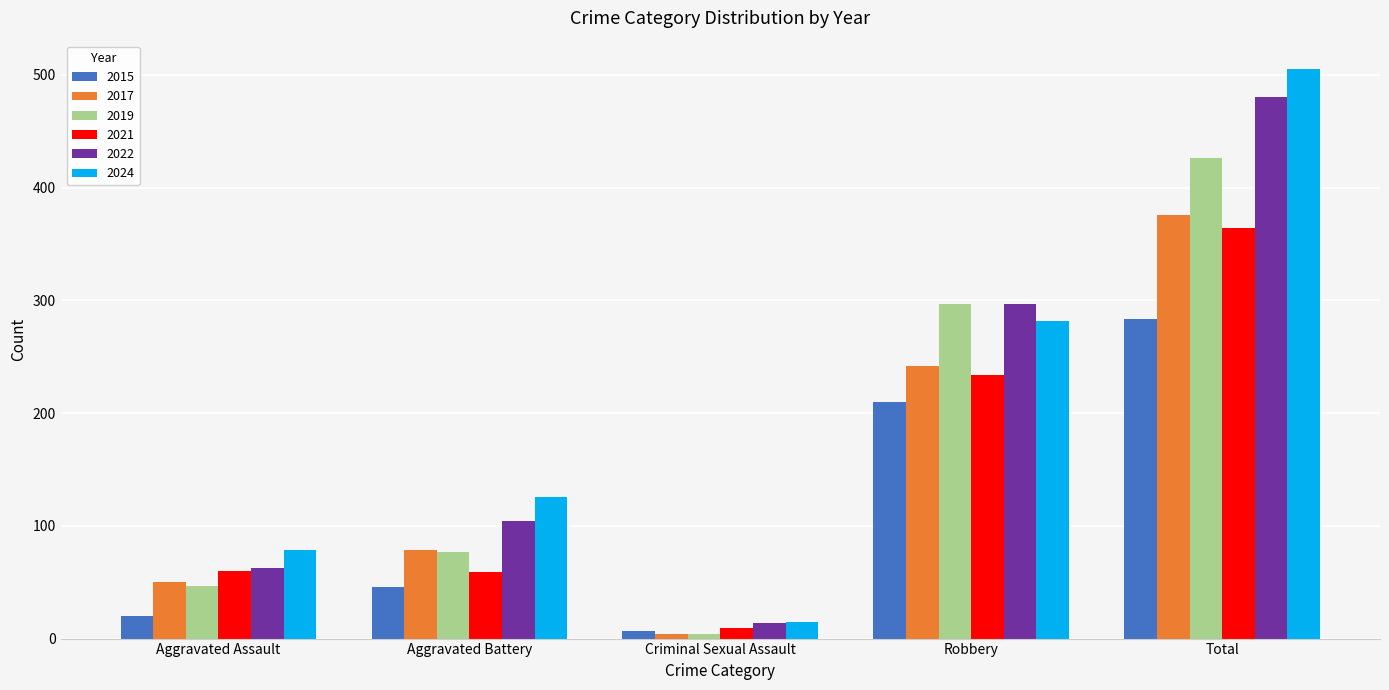

Between Aggravated Battery and Criminal Sexual Assault, which series saw the biggest shift?

2024